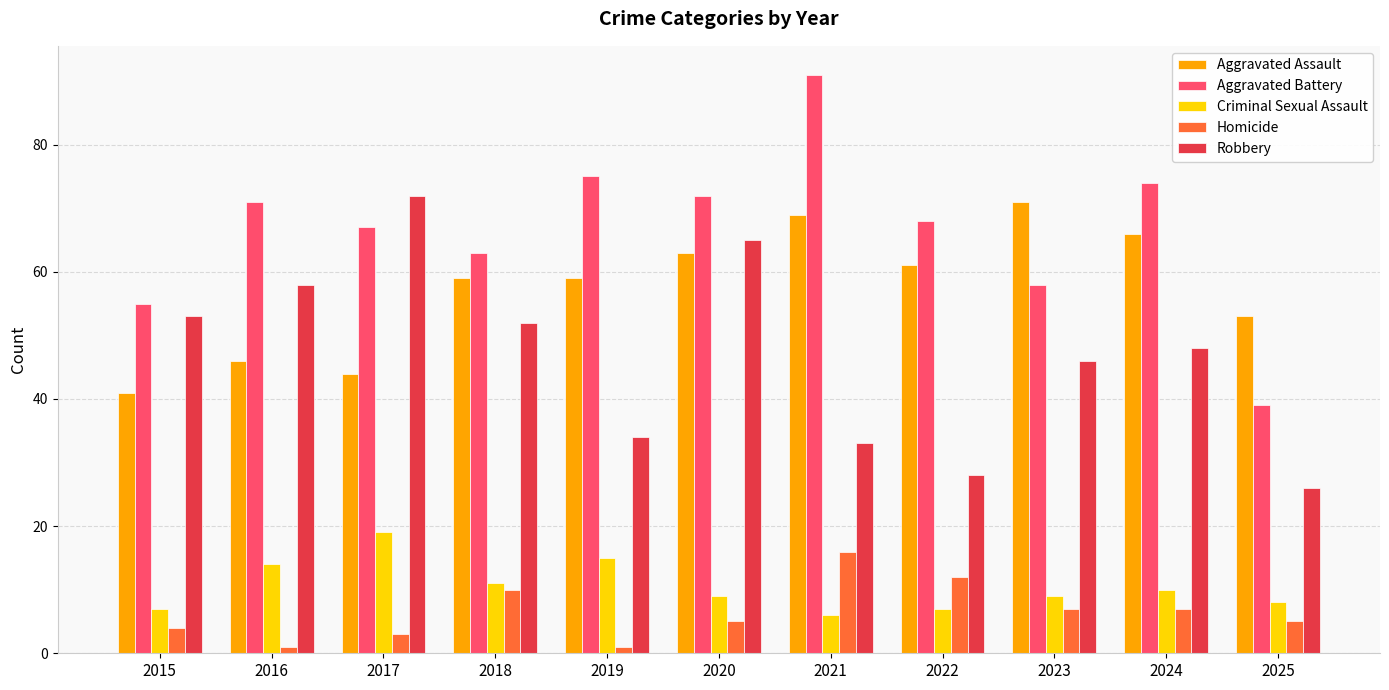

What is the sum of all Aggravated Battery values?

733